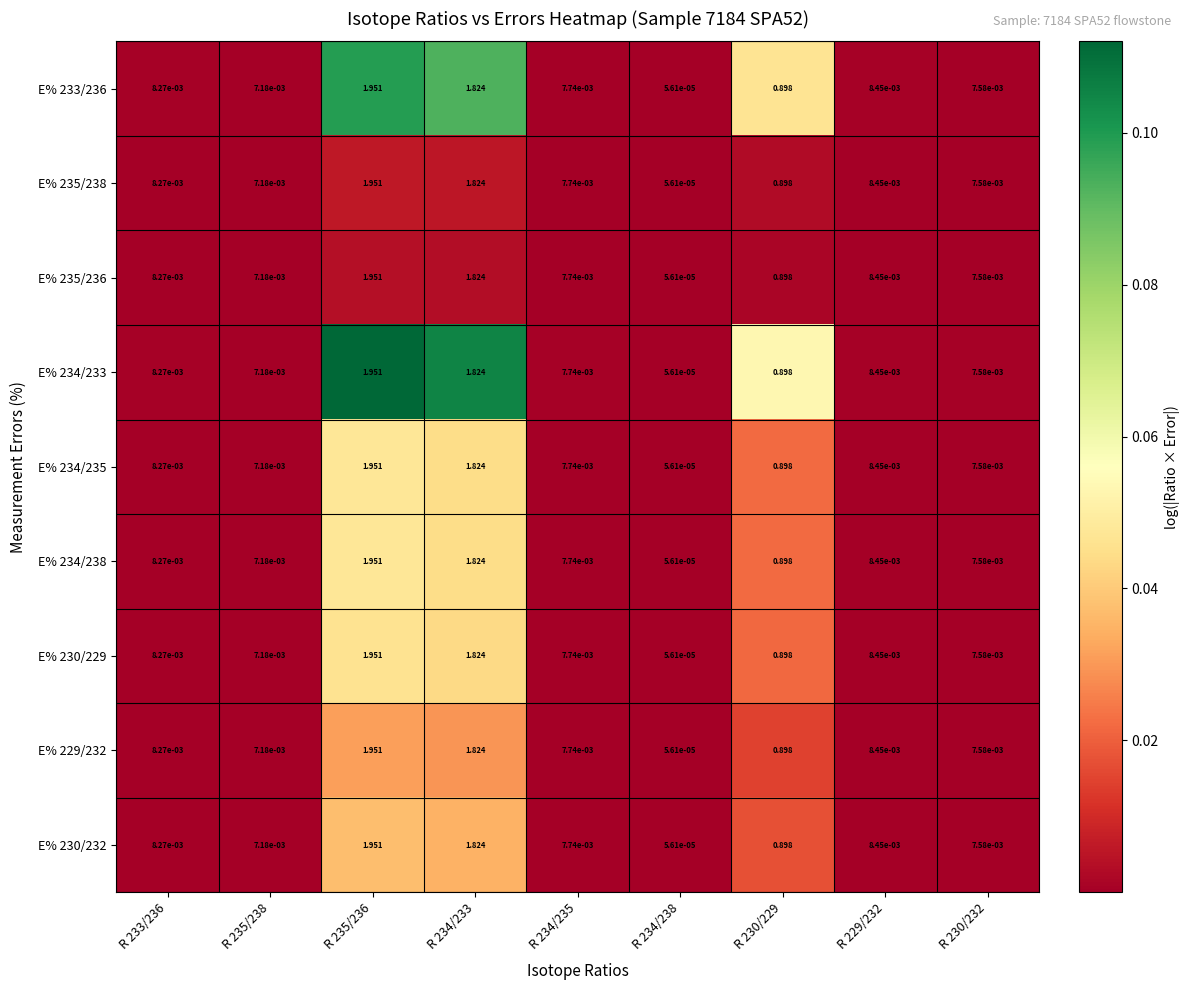

Is the value of E% 235/236 at R 230/232 greater than the value of E% 234/233 at R 234/233?

No